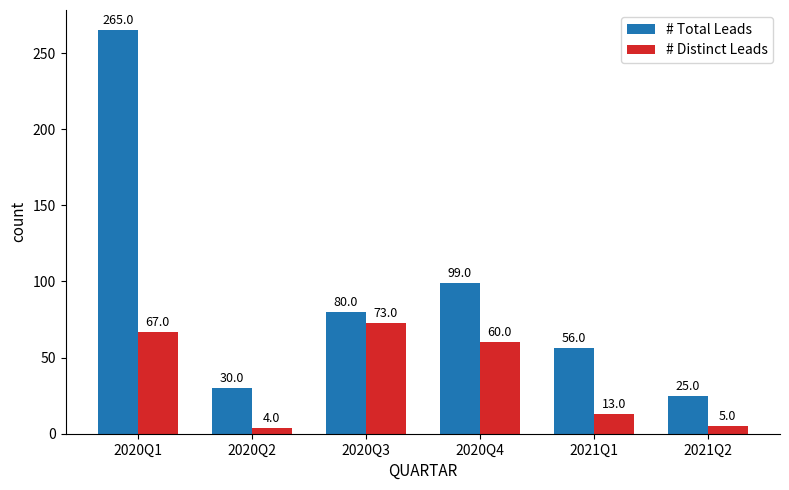

Rank the series by their maximum value, from lowest to highest.

# Distinct Leads, # Total Leads